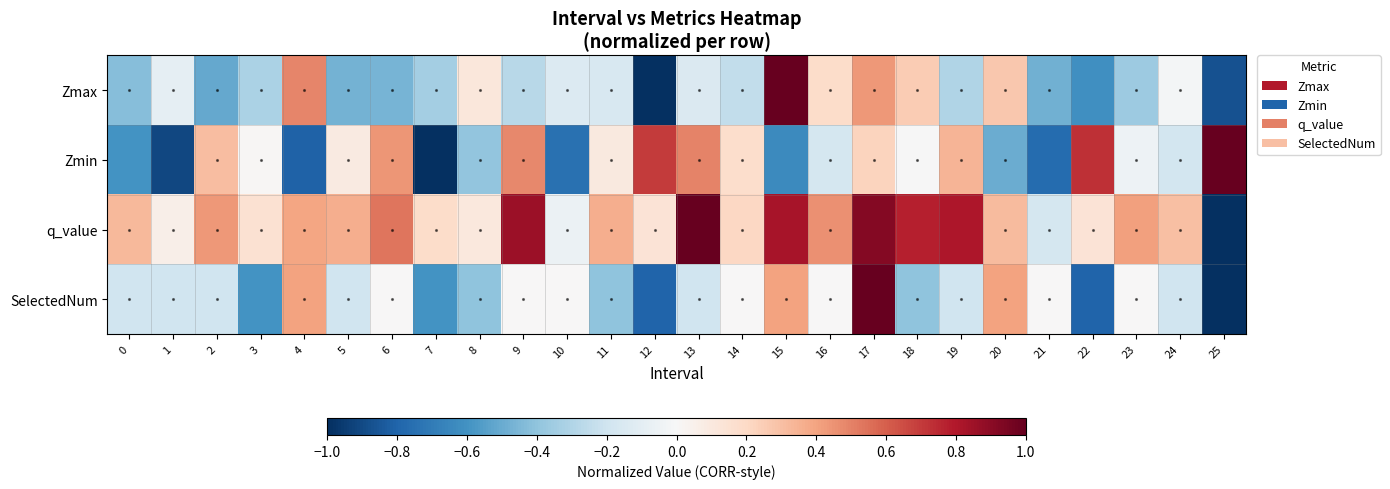

At 18, list the series in order from smallest to largest.

SelectedNum, Zmin, Zmax, q_value